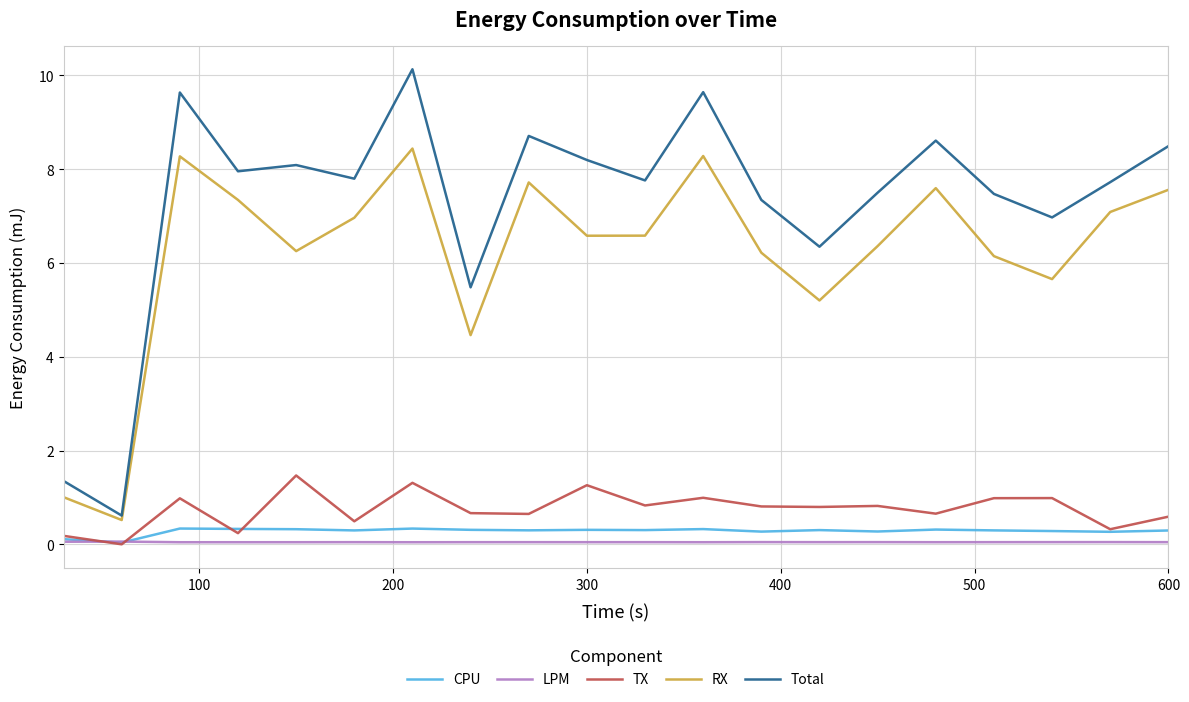

True or false: LPM and RX intersect in this chart.

False